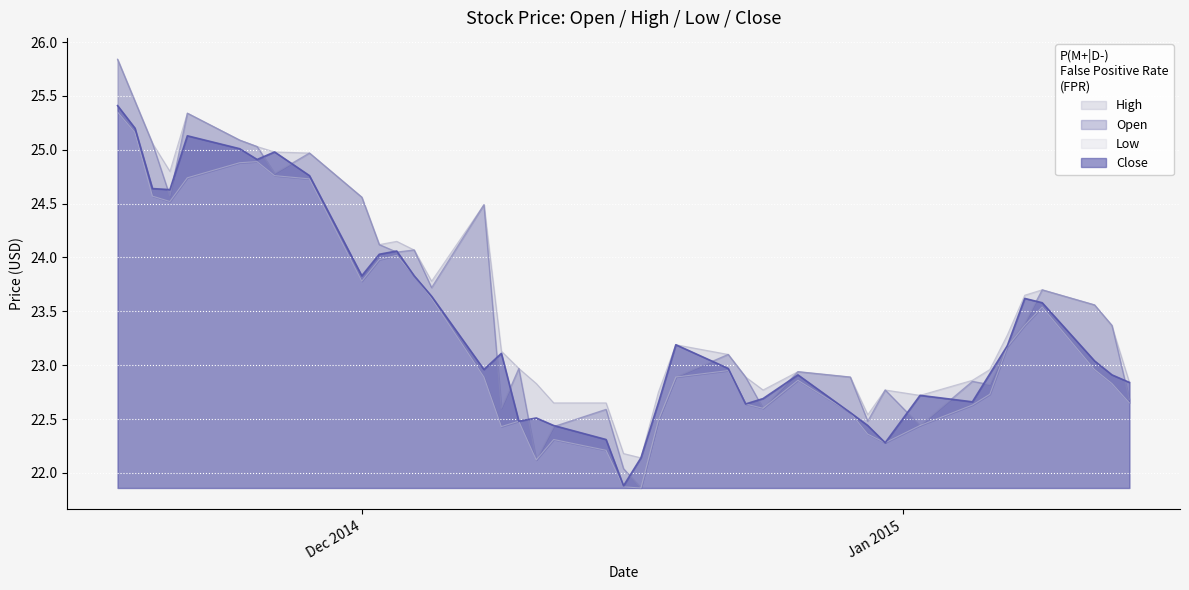

The Close series shows 13.4 at Dec 2014. True or false?

False